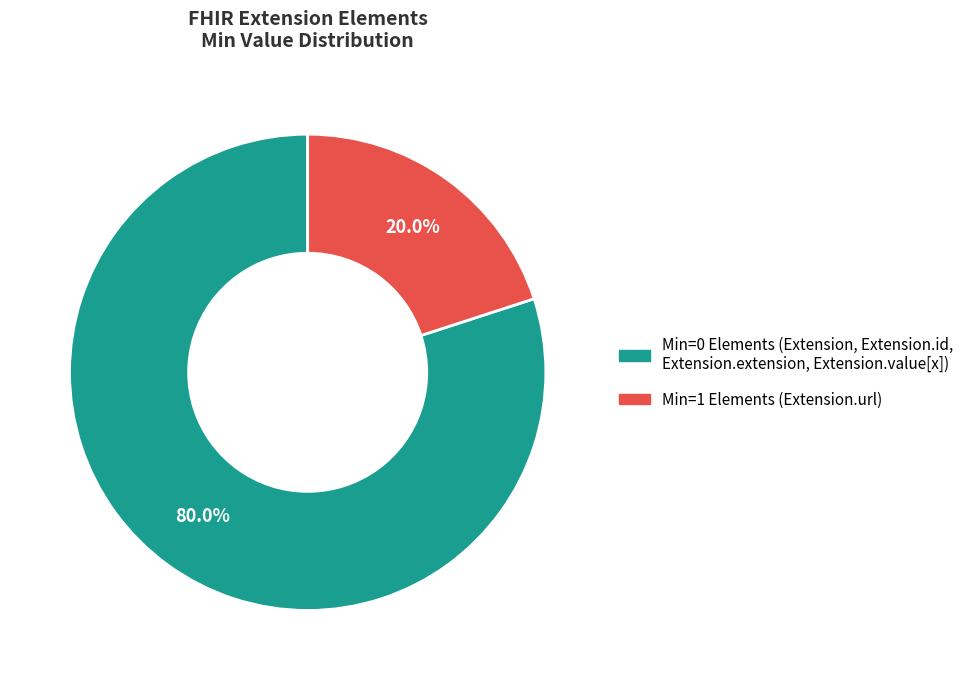

Count the number of slices in the pie.

2